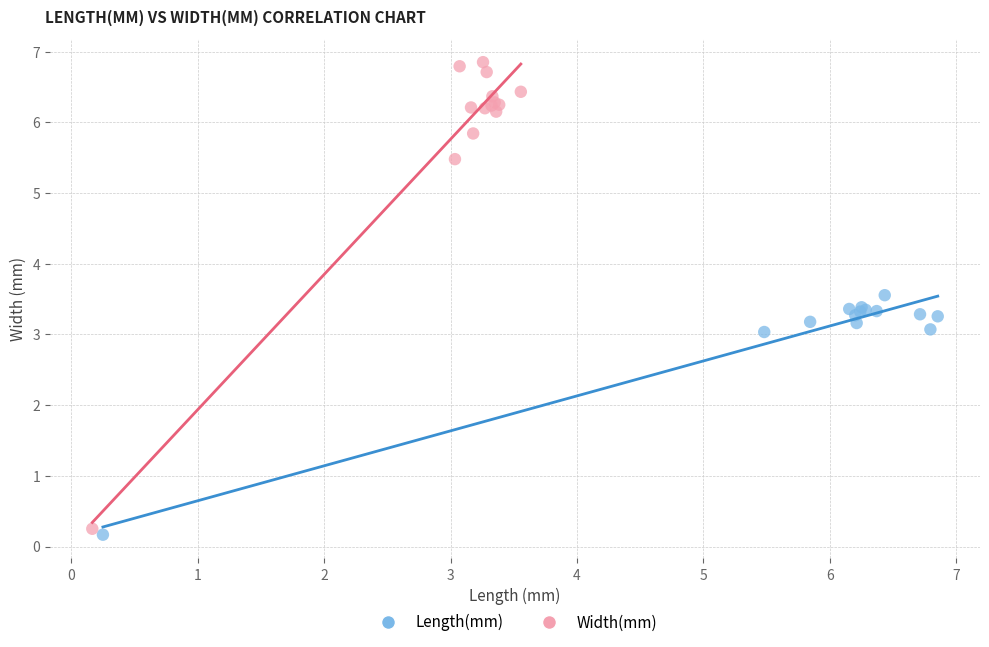

Which series reaches the maximum Y coordinate?

Width(mm)